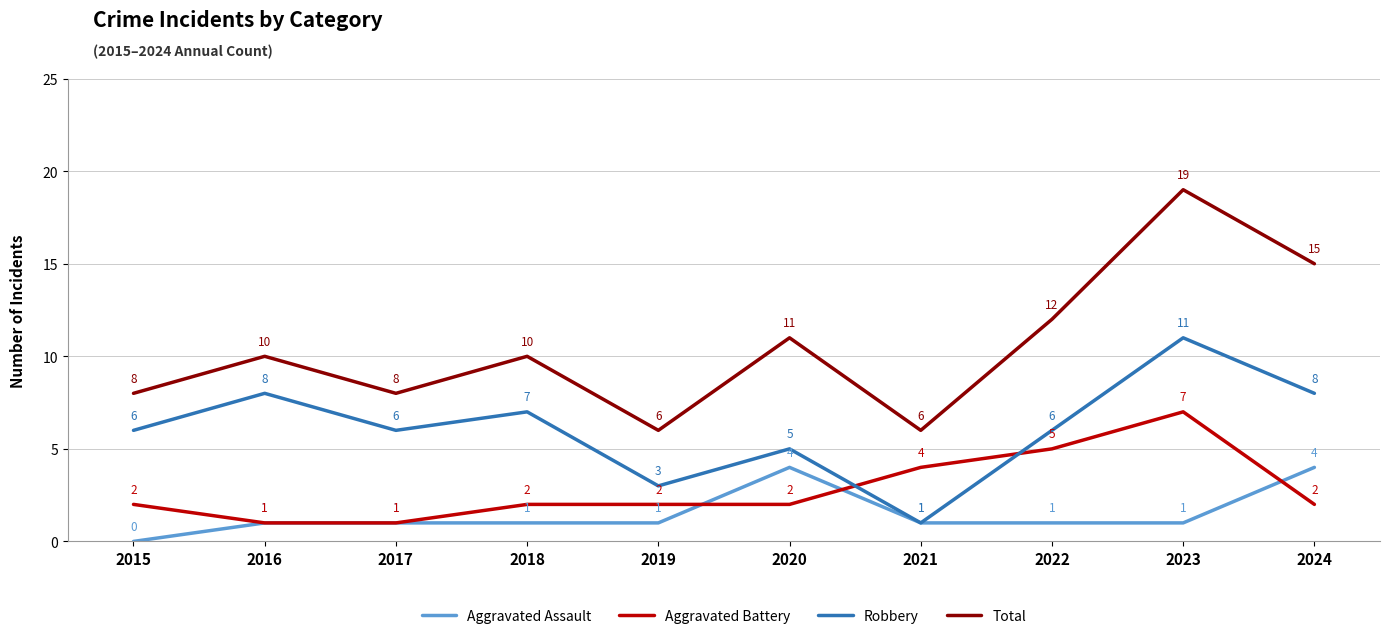

Where is the first local minimum for Robbery?

2017